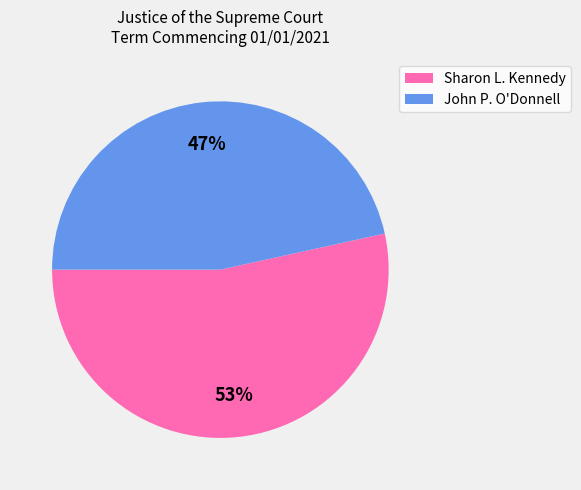

Is there a majority slice in this chart?

Yes